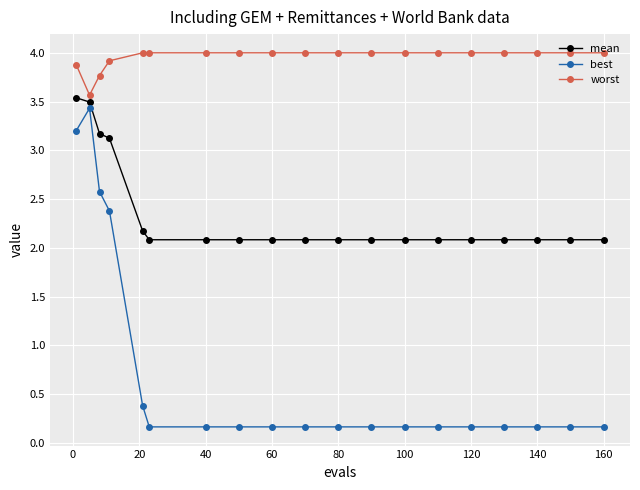

What is the average value of the mean series?

2.4